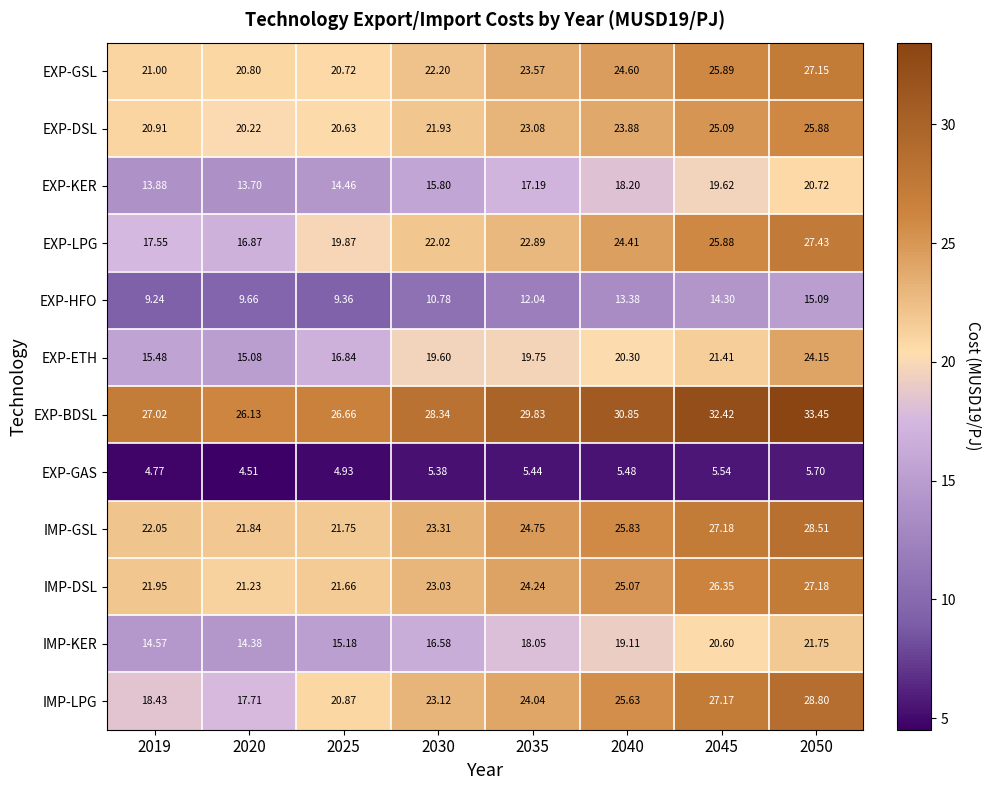

Which series changed the most between 2030 and 2040?

EXP-HFO